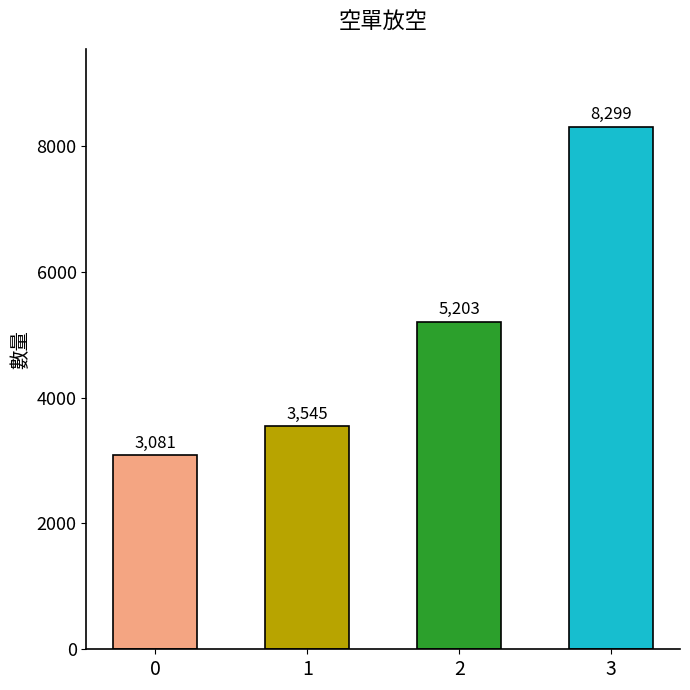

The value at 0 is 4066. True or false?

False